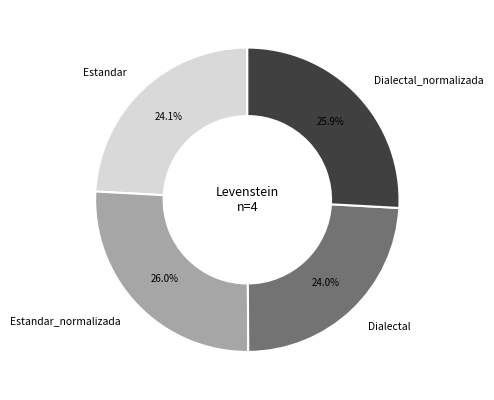

What percentage do Estandar and Dialectal_normalizada together represent?

50.0%